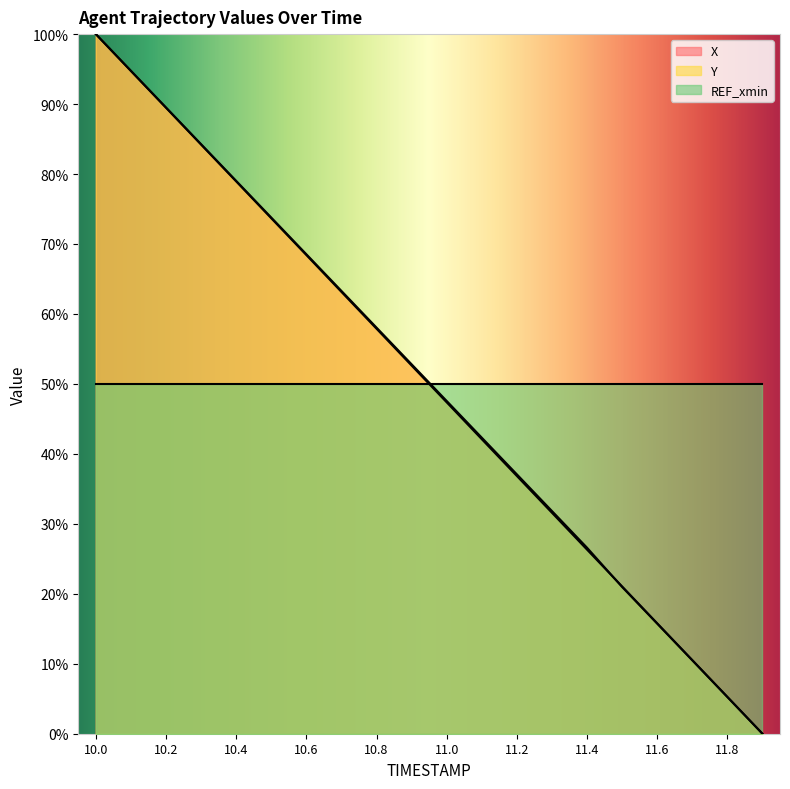

At which label is X closest to 50?

10.9